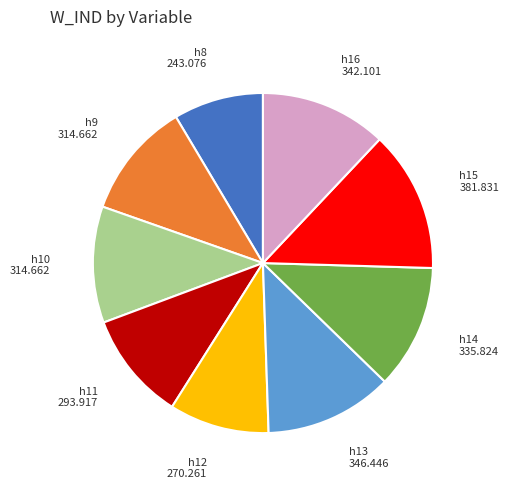

True or false: h8 accounts for 9% of the total.

True